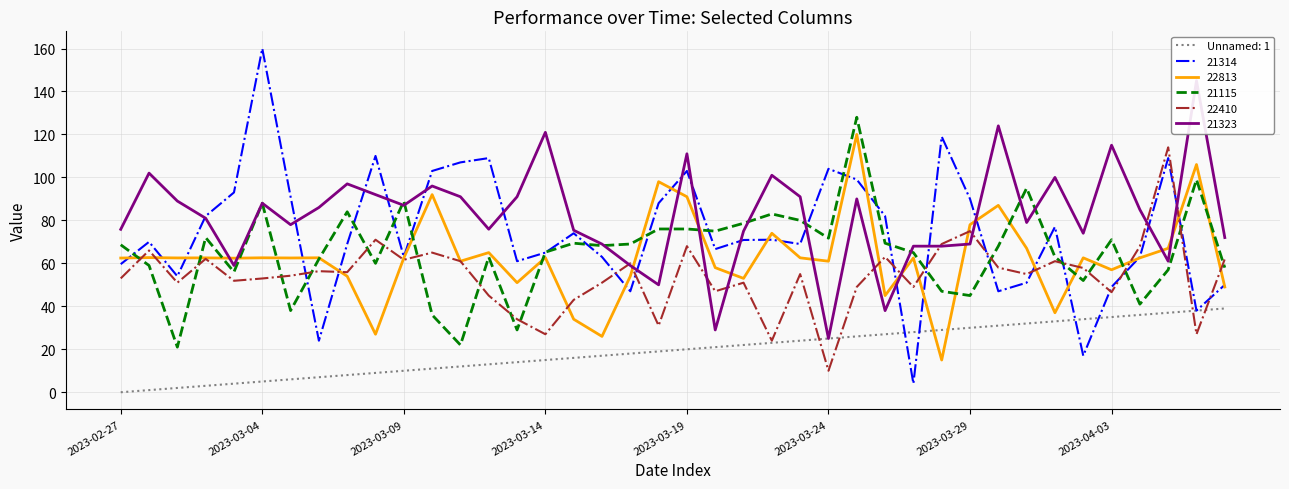

How many interior local valleys does the 21115 series have?

12